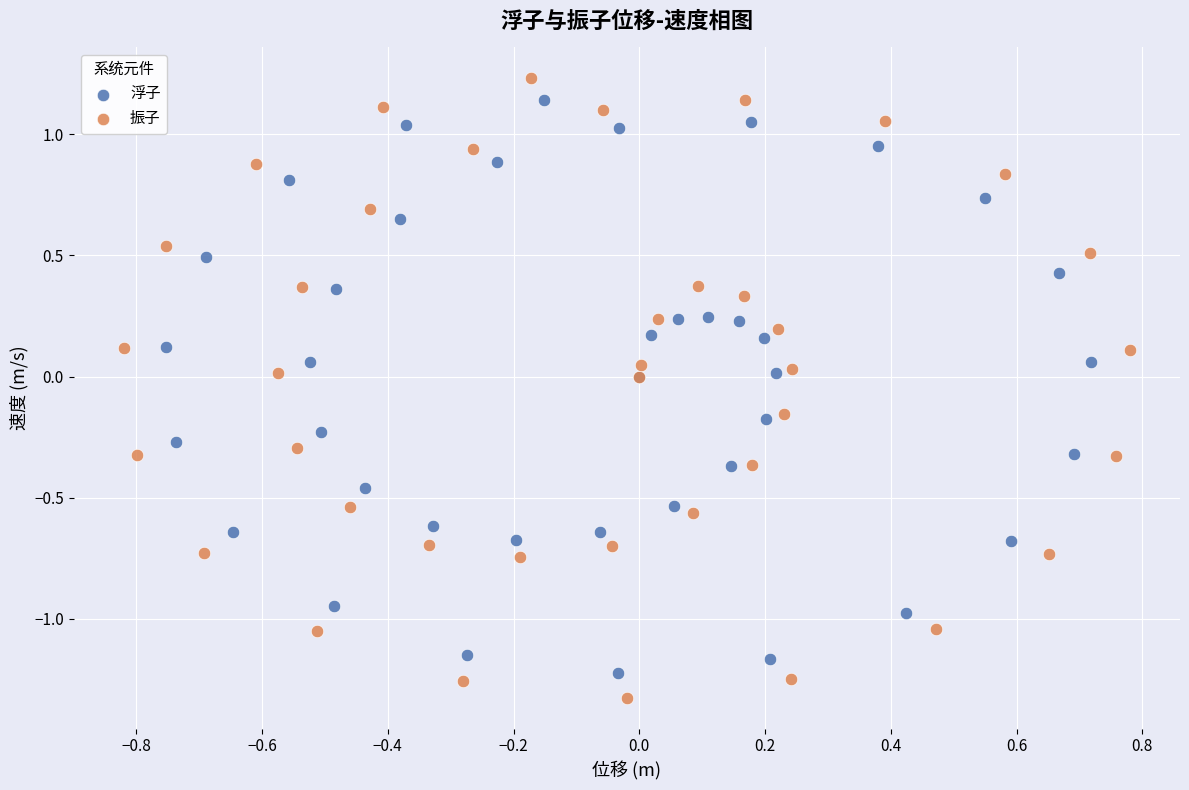

Which series has the widest spread of Y values?

振子